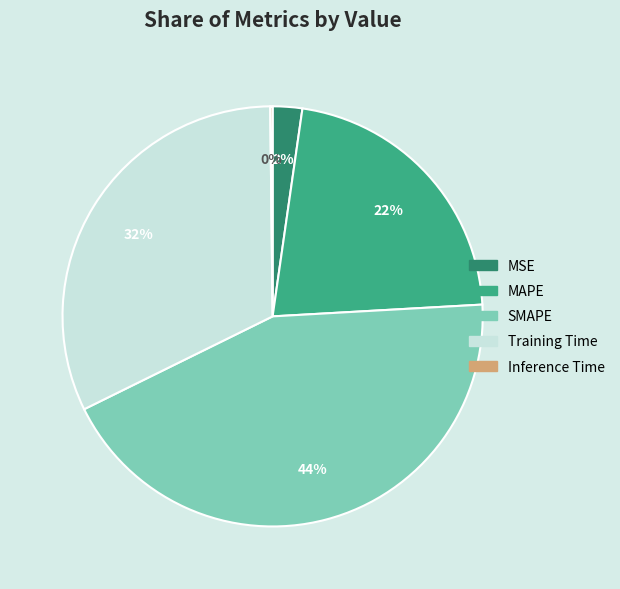

Which category has the biggest portion of the pie?

SMAPE